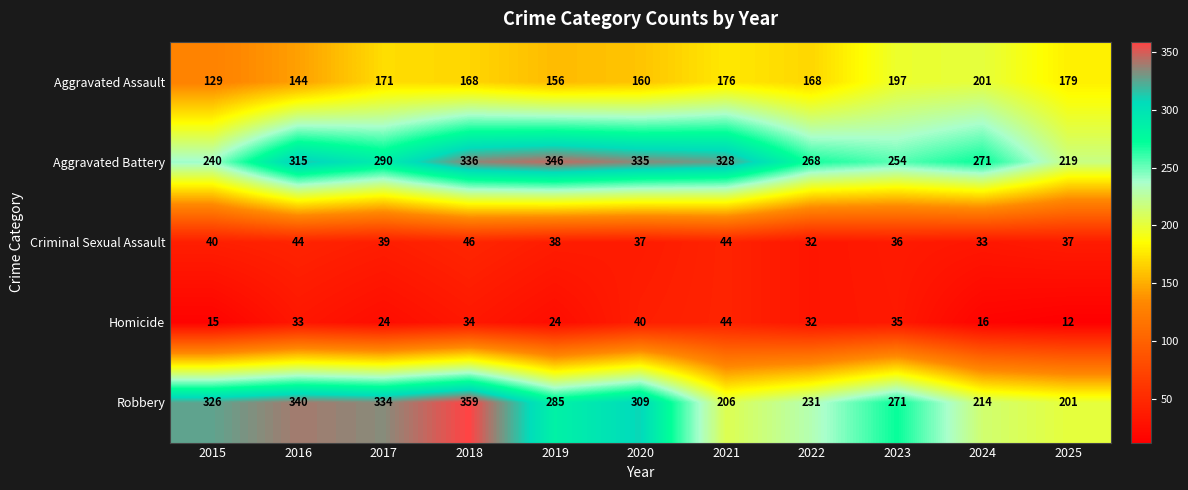

The value of Robbery at 2015 is 166. True or false?

False